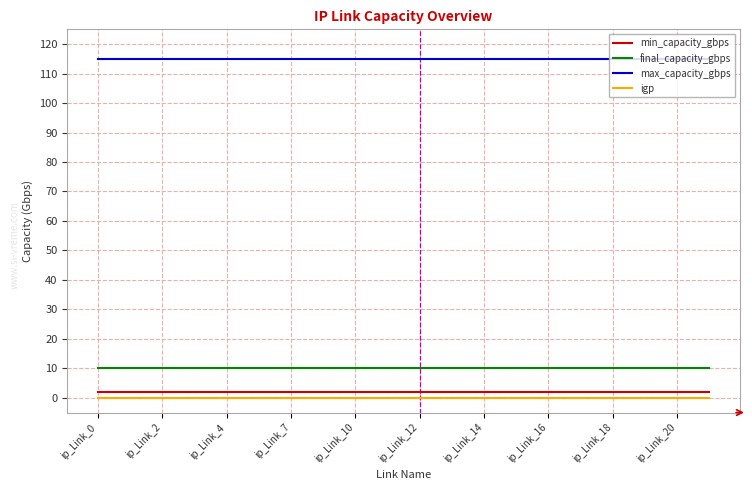

What is the lowest value of the final_capacity_gbps series?

10